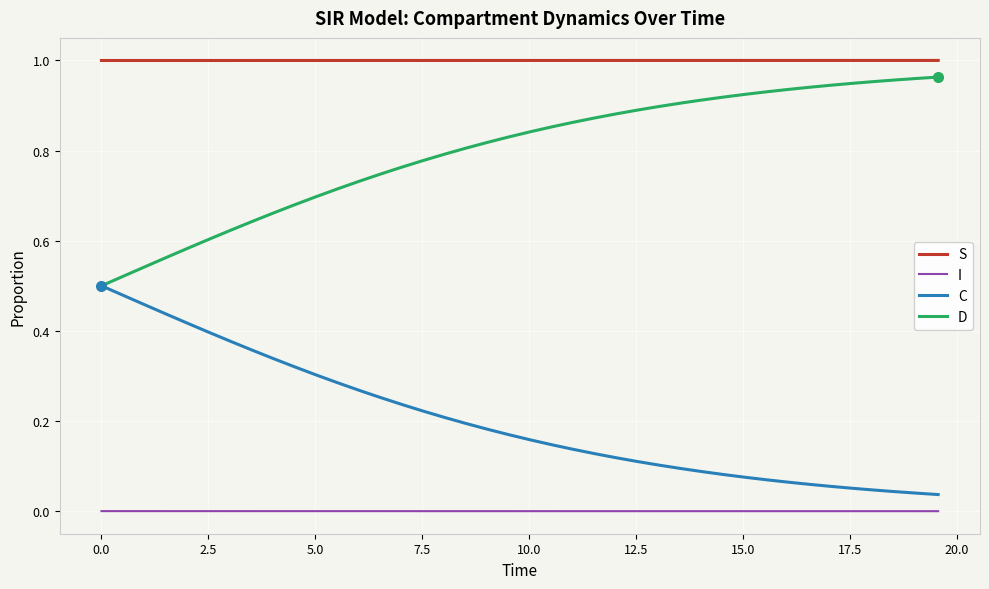

True or false: C and I intersect in this chart.

False